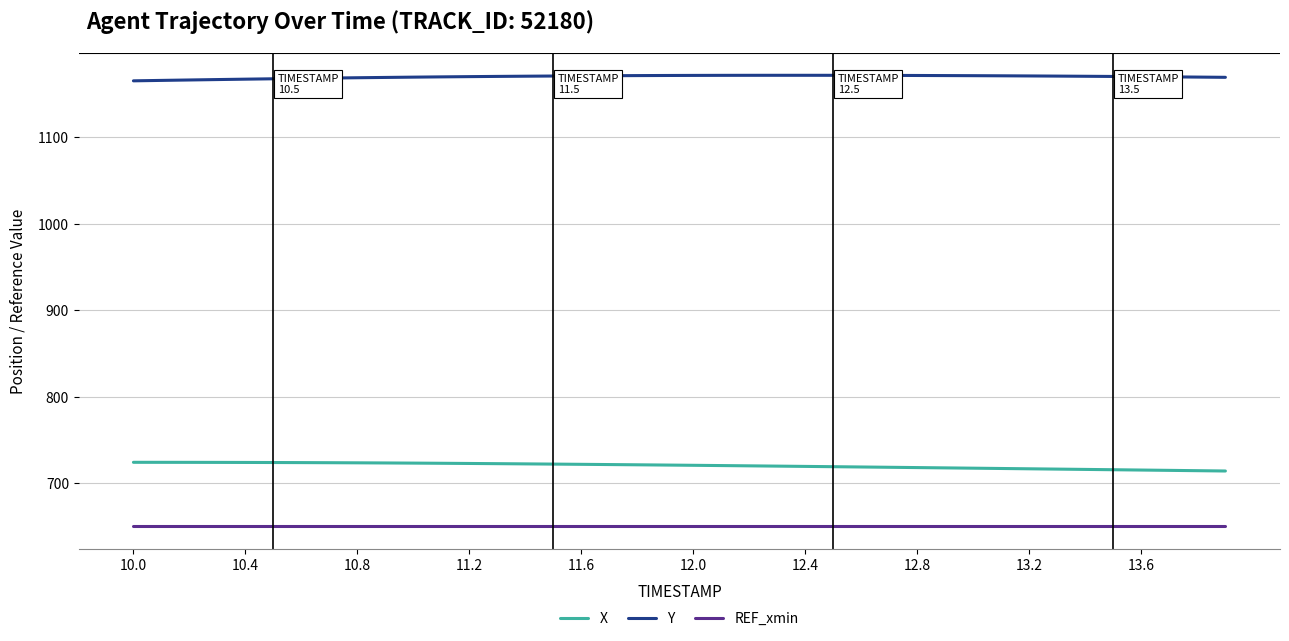

What is the smallest value displayed?

650.7